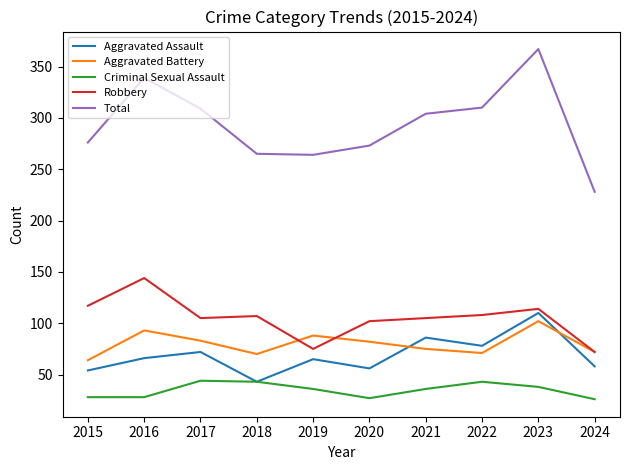

What value does the Criminal Sexual Assault series have at 2022, to the nearest 10?

40